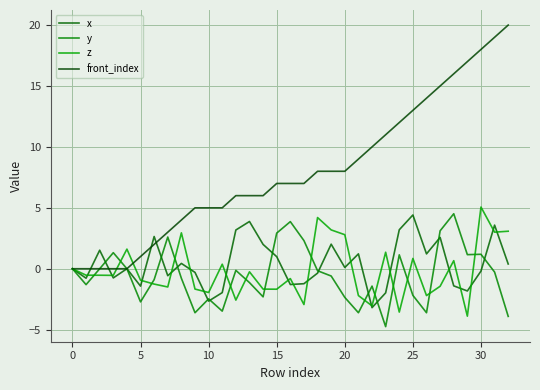

What is the difference between the maximum and minimum values in the y series?

9.3